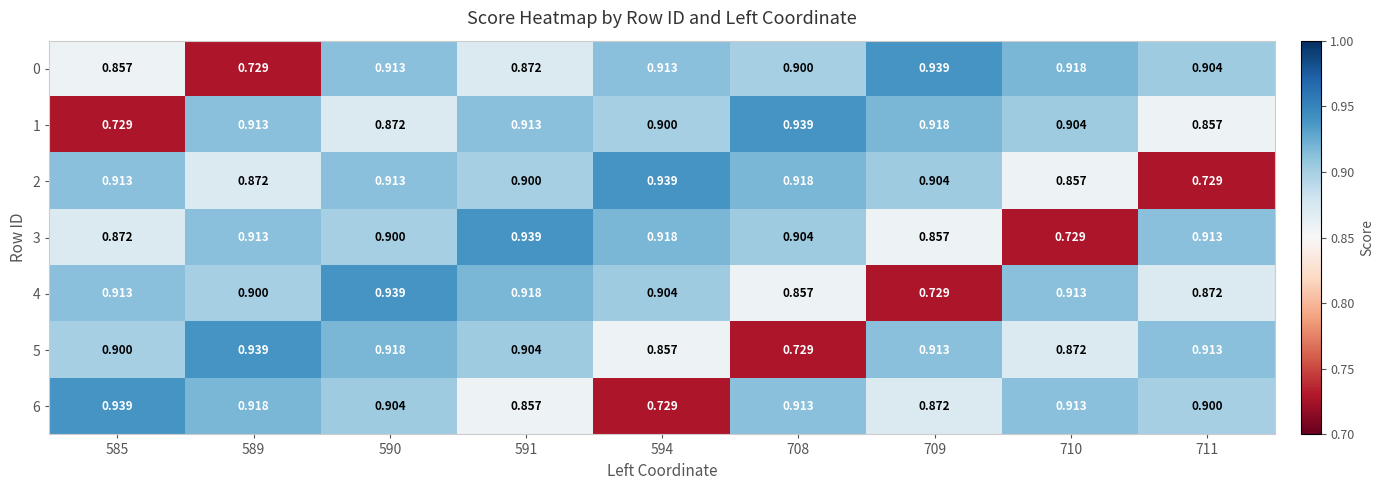

Is the value of 1 at 708 greater than the value of 4 at 594?

Yes